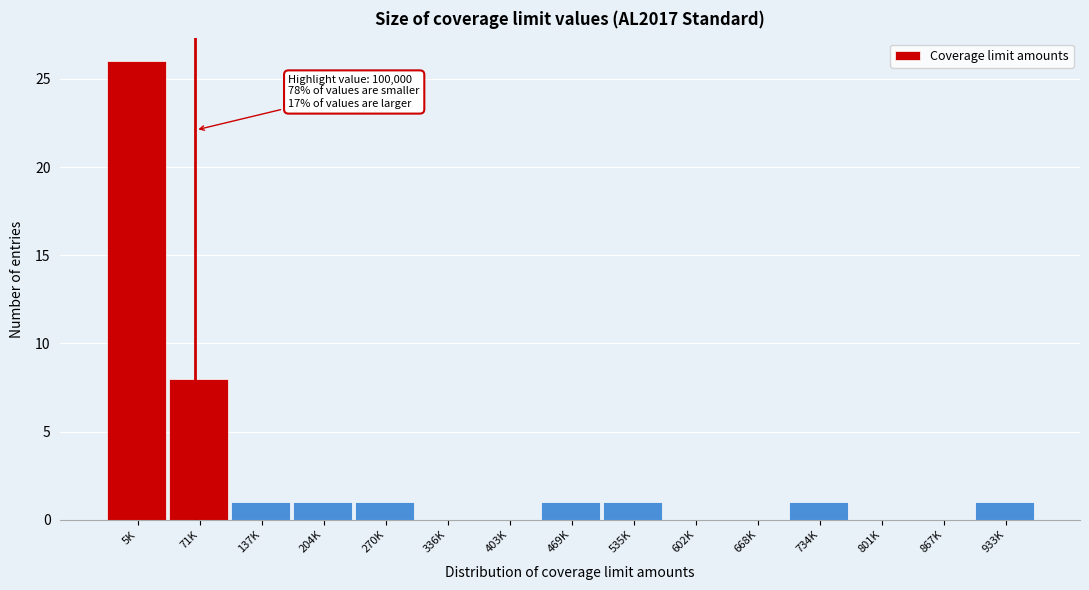

Reading right to left, transcribe all the data shown in this chart.

933K=1	867K=0	801K=0	734K=1	668K=0	602K=0	535K=1	469K=1	403K=0	336K=0	270K=1	204K=1	137K=1	71K=8	5K=26